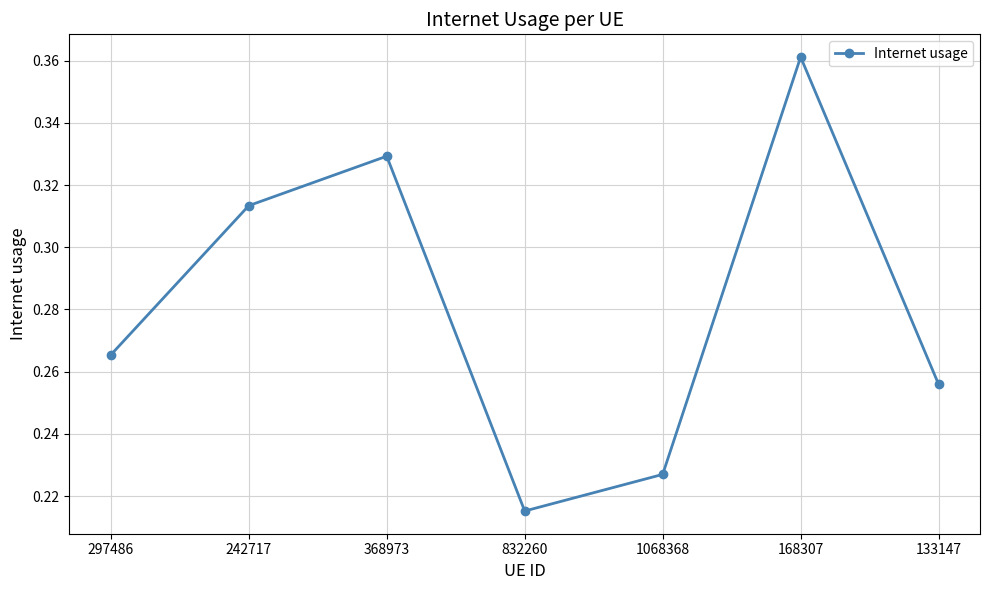

How many interior local valleys (lower than both neighbors) does the data have?

1